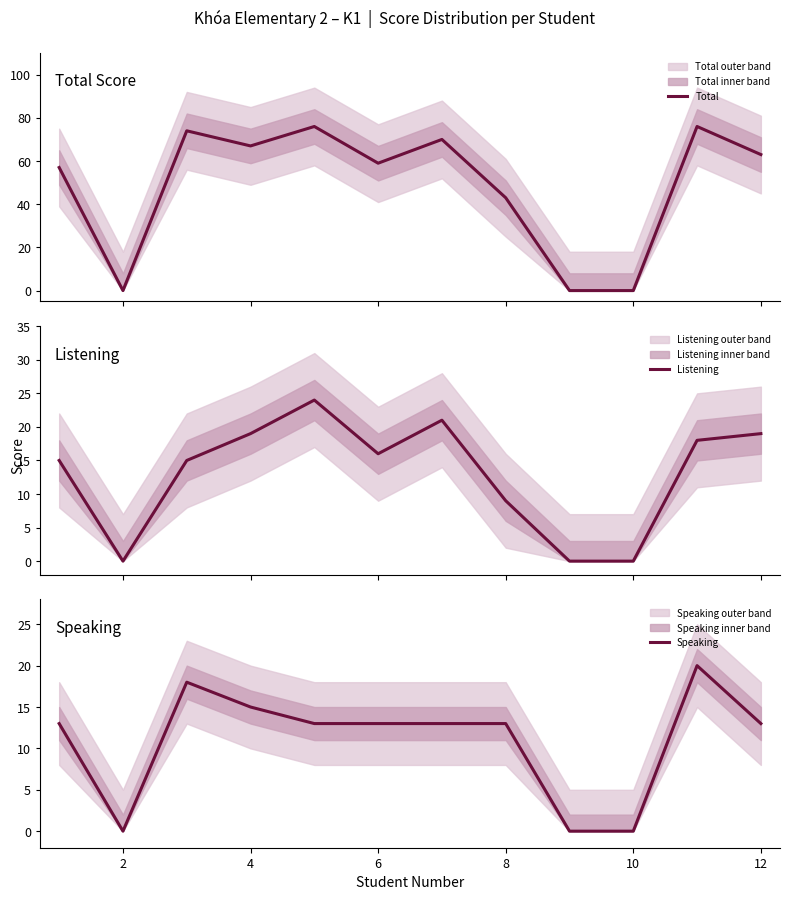

Which series has the widest spread of values?

Total